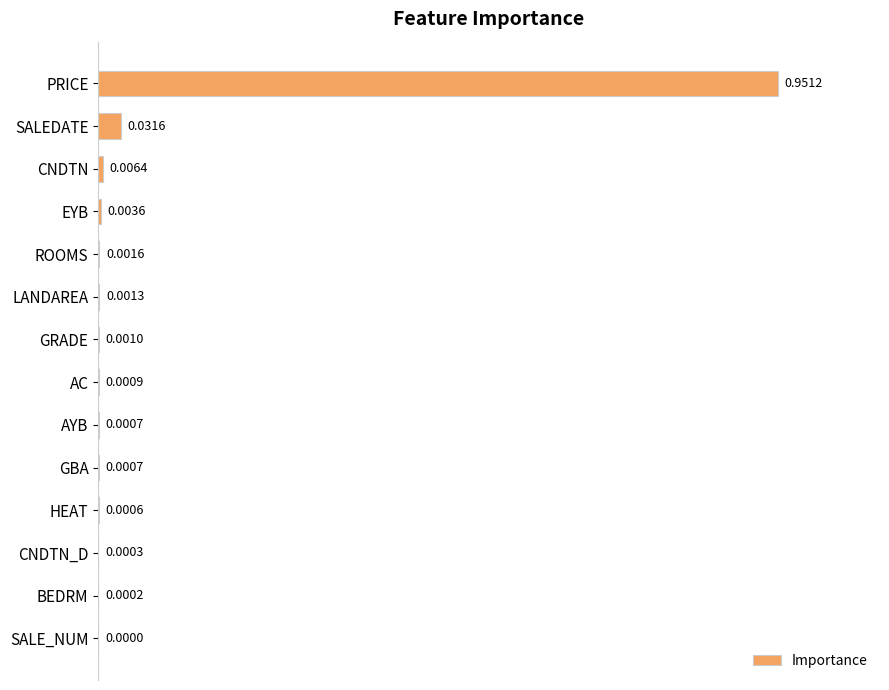

What is the sum of all values?

1.1